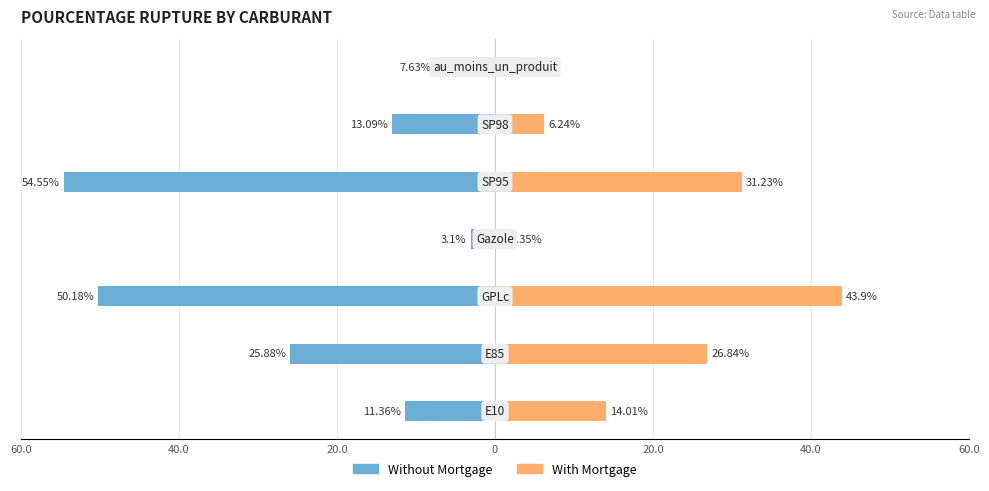

How many data points does each series have?

7